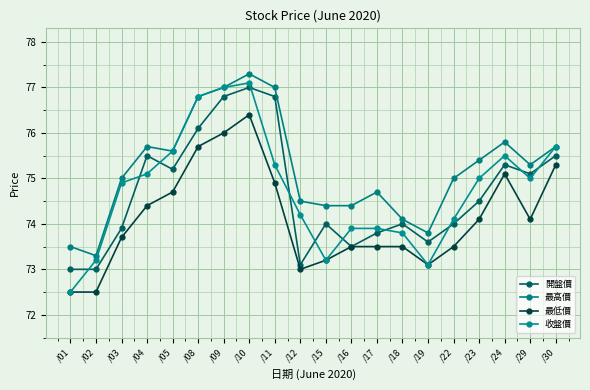

The value of 收盤價 at /22 is 126.6. True or false?

False